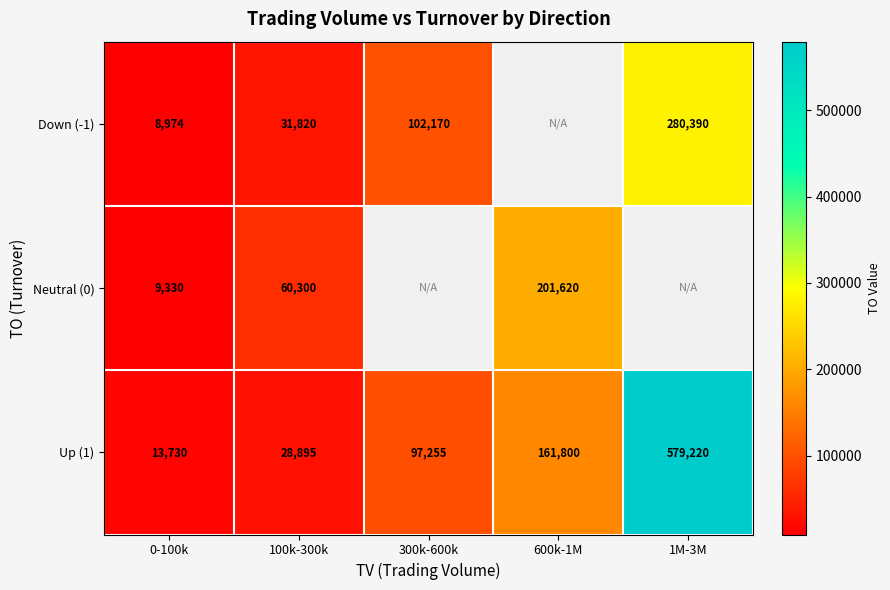

Is the value of Up (1) at 100k-300k greater than the value of Down (-1) at 1M-3M?

No